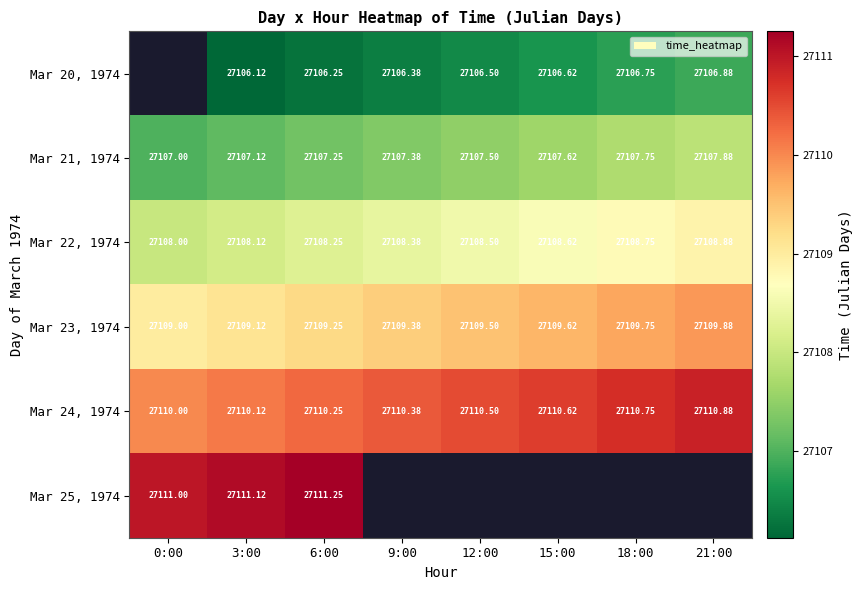

At which category is the sum across all series the highest?

6:00